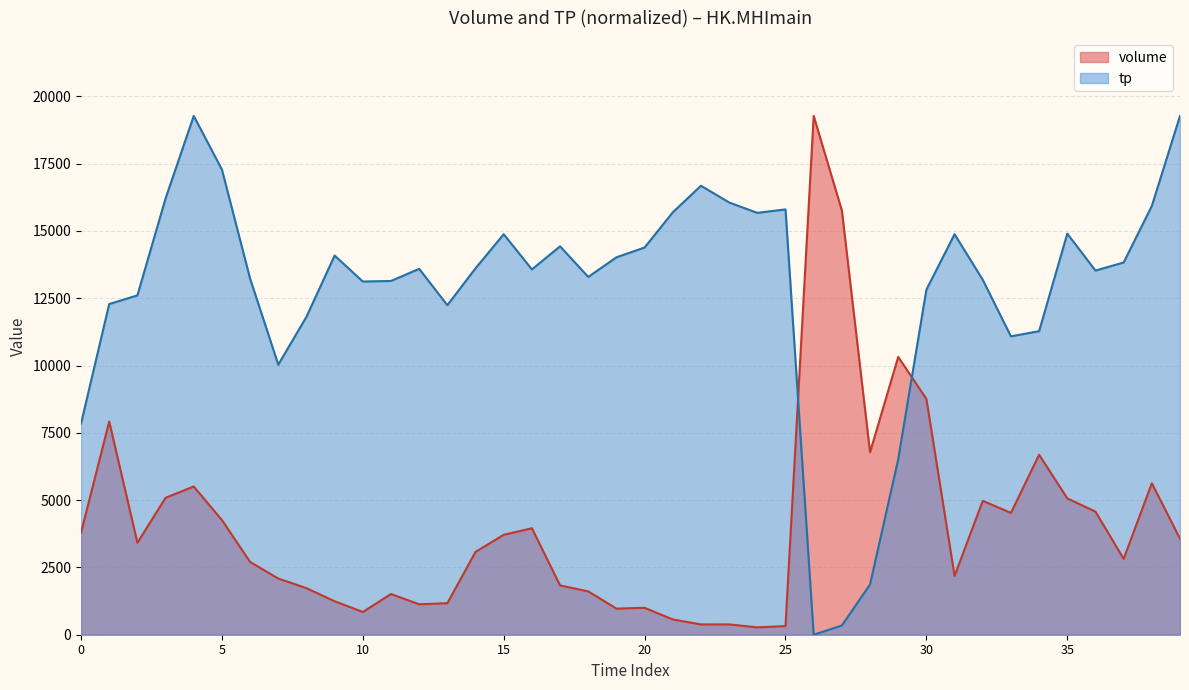

Does the chart display data point markers on the line(s)?

No